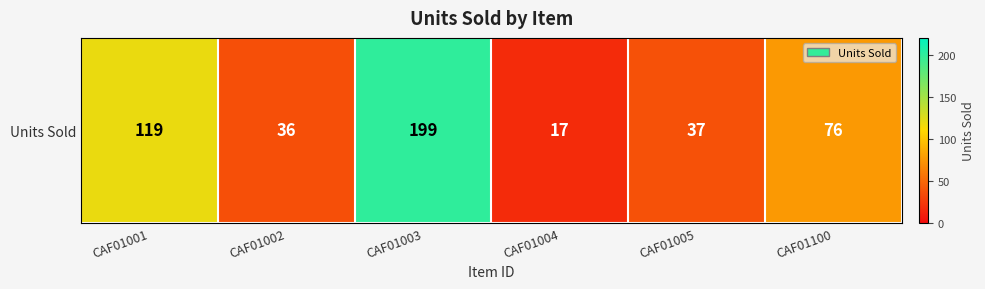

Between CAF01004 and CAF01005, which is larger?

CAF01005